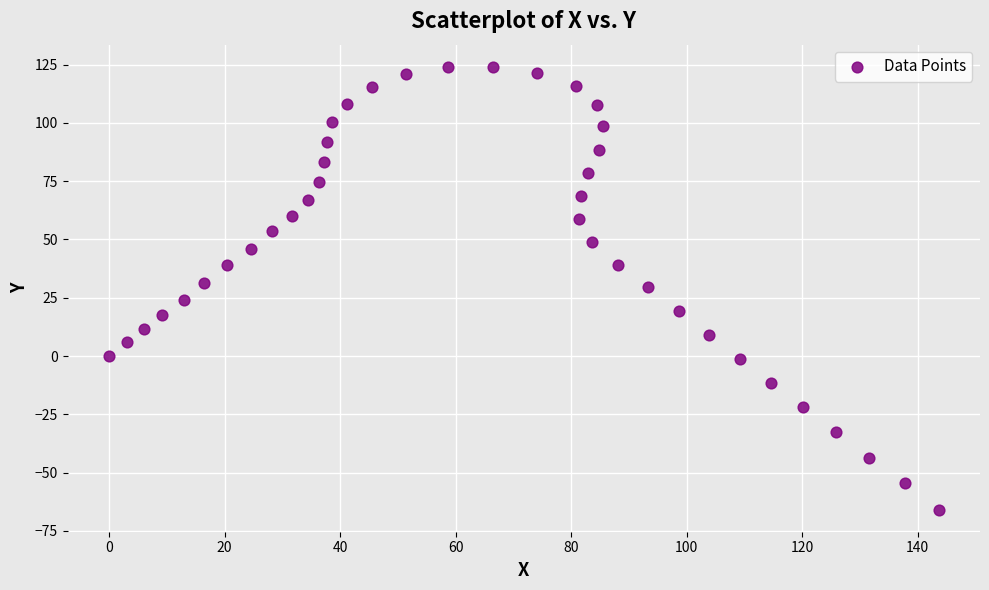

What is the range of Y values (max minus min)?

190.0